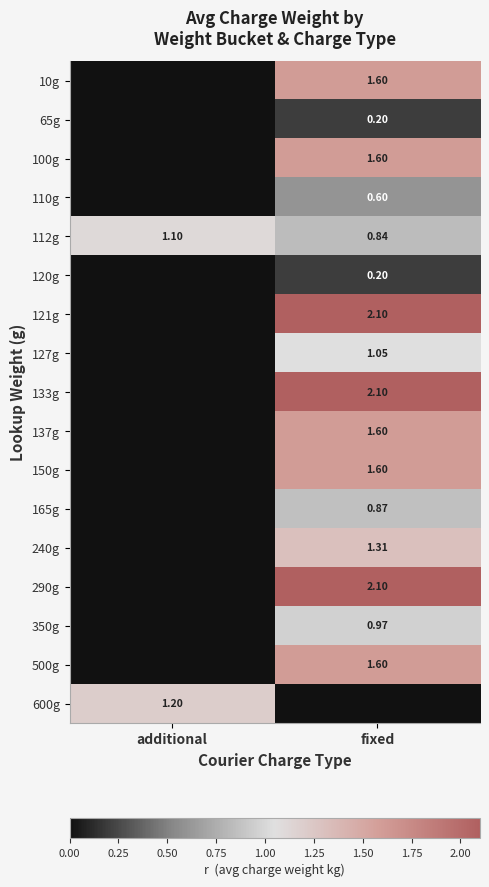

Which category has the lowest value in the 112g series?

fixed